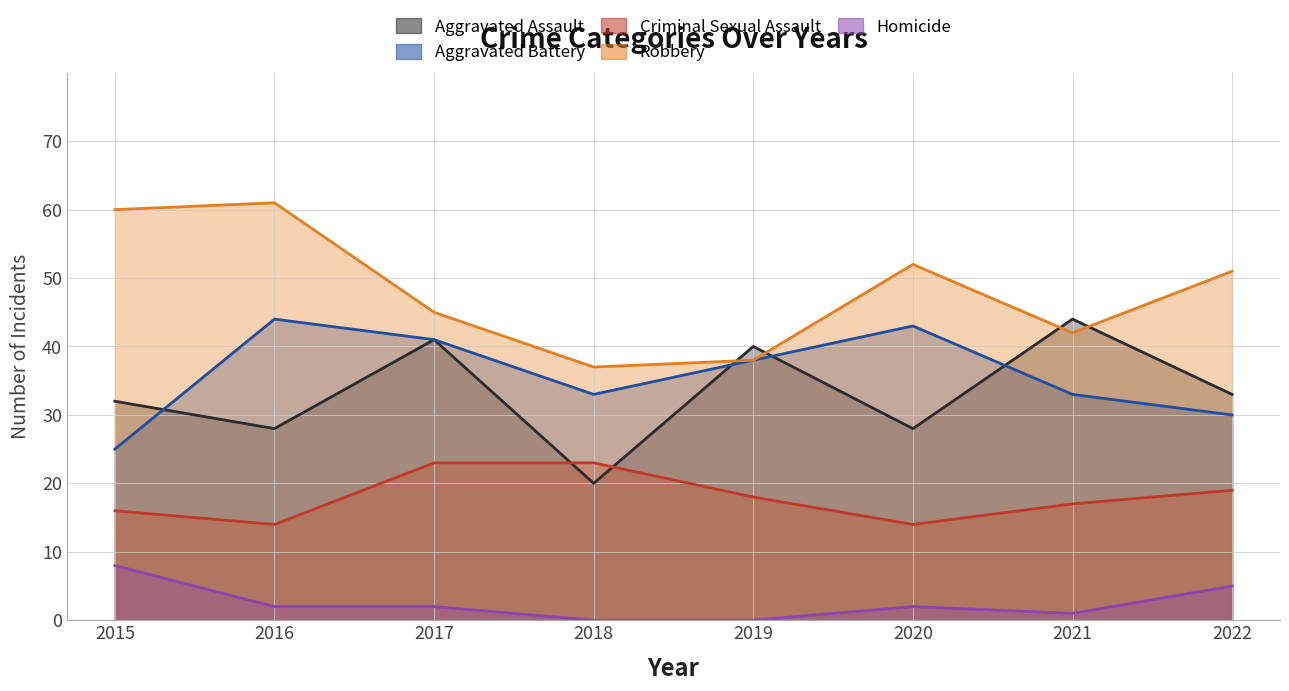

What is the maximum value shown in the chart?

61